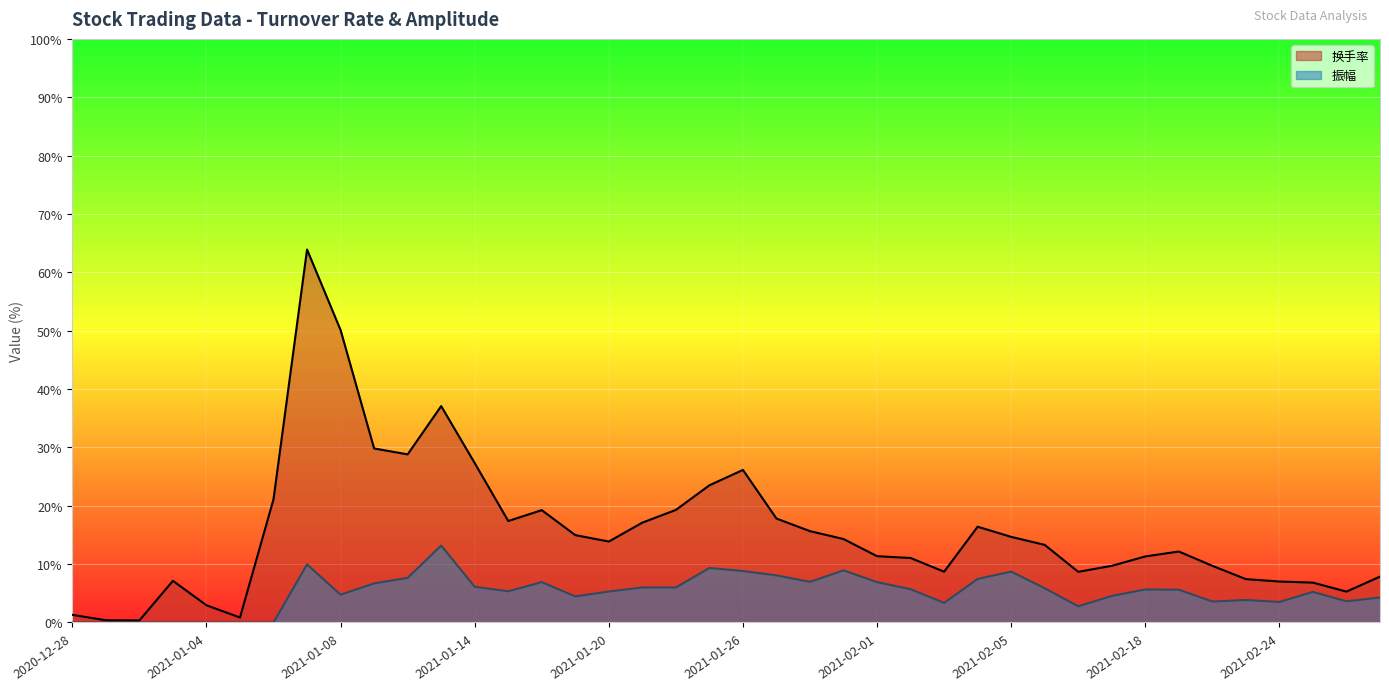

Reading right to left, extract all data points from this chart.

换手率: 7.9	5.3	6.8	7.0	7.4	9.7	12.2	11.3	9.7	8.7	13.3	14.7	16.4	8.7	11.1	11.4	14.3	15.7	17.8	26.1	23.5	19.3	17.1	13.9	15.0	19.2	17.4	27.3	37.1	28.8	29.8	50.1	63.9	21.1	0.8	3.0	7.1	0.3	0.4	1.3
振幅: 4.3	3.6	5.2	3.5	3.9	3.6	5.6	5.7	4.5	2.8	5.9	8.7	7.5	3.4	5.7	6.9	8.9	7.0	8.1	8.8	9.3	6.0	6.0	5.3	4.5	6.9	5.3	6.1	13.2	7.6	6.7	4.8	9.9	0.0	0.0	0.0	0.0	0.0	0.0	0.0